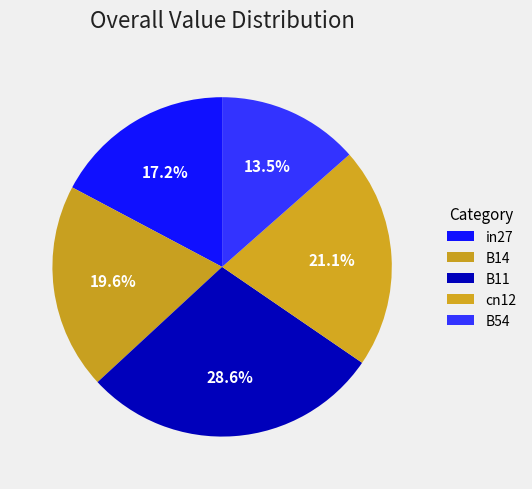

How many slices are in this pie chart?

5